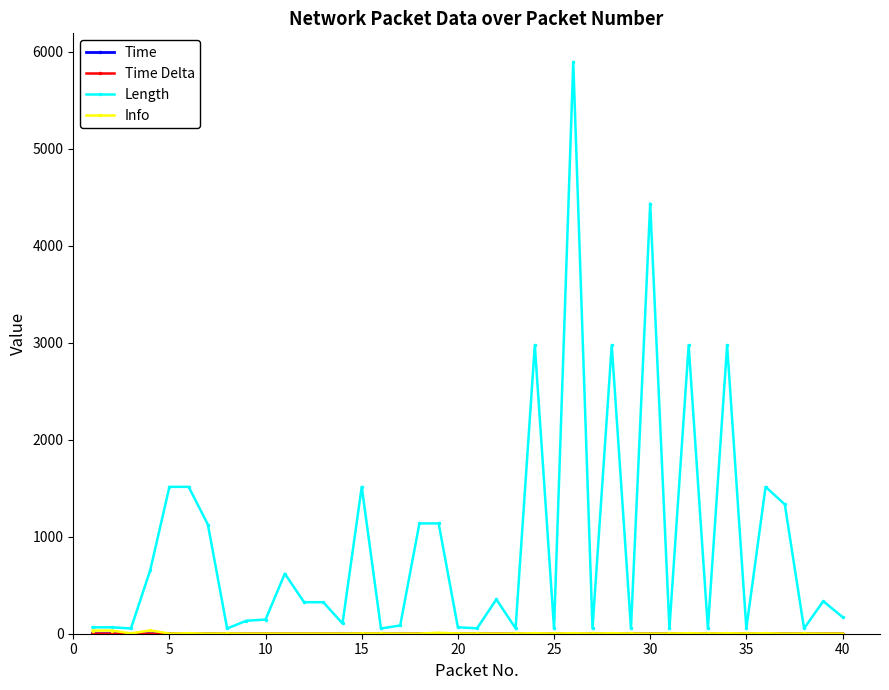

What is the greatest value displayed?

5894.0